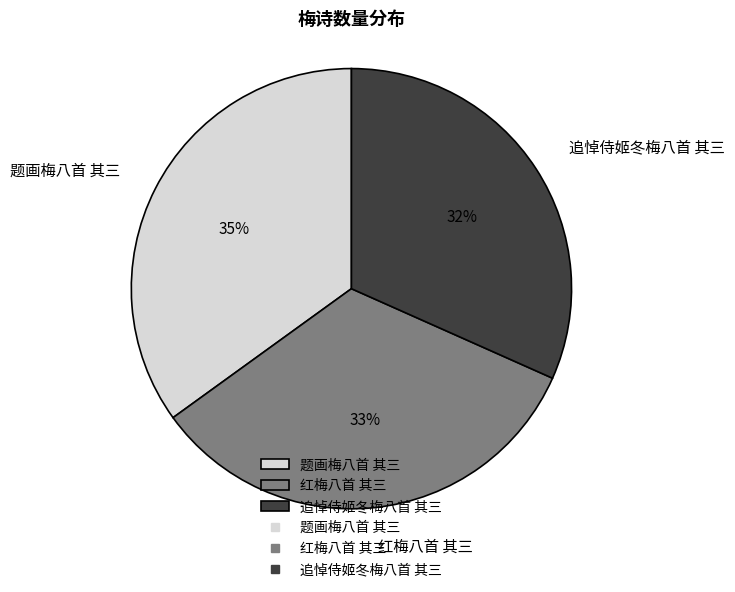

Rank the categories by value from lowest to highest.

追悼侍姬冬梅八首 其三, 红梅八首 其三, 题画梅八首 其三